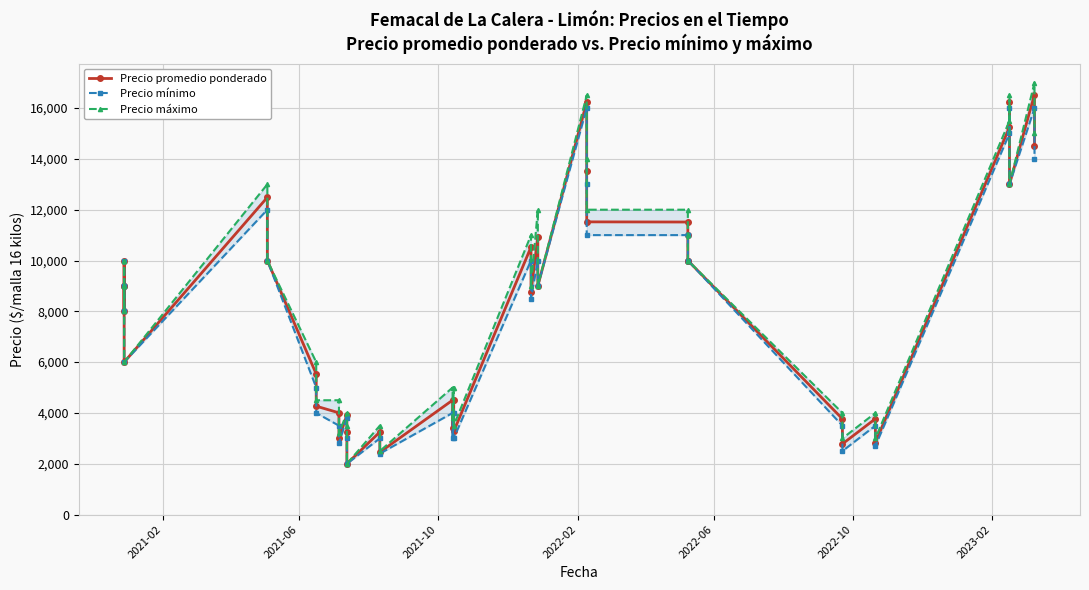

What are all the series names shown in the legend?

Precio promedio ponderado, Precio mínimo, Precio máximo